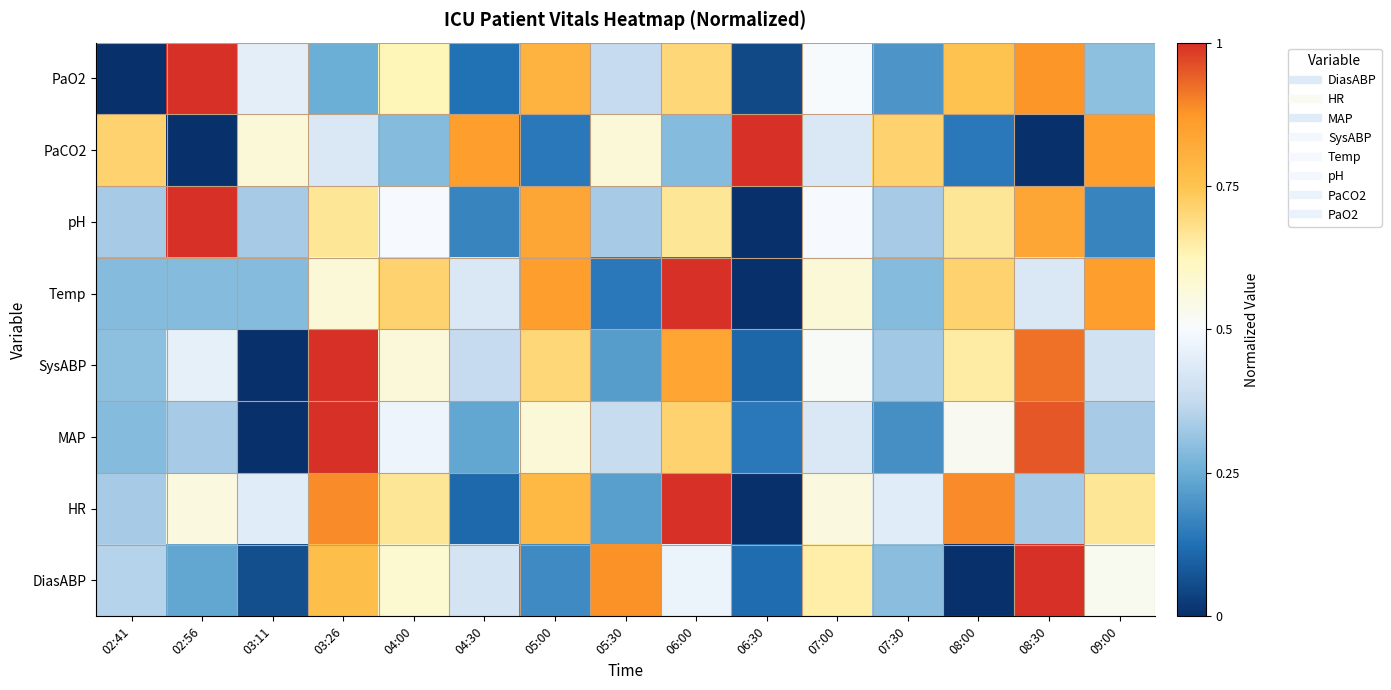

Reading left to right, transcribe all the data shown in this chart.

DiasABP: 02:41=0.4	02:56=0.2	03:11=0.1	03:26=0.8	04:00=0.6	04:30=0.4	05:00=0.2	05:30=0.9	06:00=0.5	06:30=0.1	07:00=0.6	07:30=0.3	08:00=0.0	08:30=1.0	09:00=0.5
HR: 02:41=0.3	02:56=0.6	03:11=0.4	03:26=0.9	04:00=0.7	04:30=0.1	05:00=0.8	05:30=0.2	06:00=1.0	06:30=0.0	07:00=0.6	07:30=0.4	08:00=0.9	08:30=0.3	09:00=0.7
MAP: 02:41=0.3	02:56=0.3	03:11=0.0	03:26=1.0	04:00=0.5	04:30=0.2	05:00=0.6	05:30=0.4	06:00=0.7	06:30=0.1	07:00=0.4	07:30=0.2	08:00=0.5	08:30=1.0	09:00=0.3
SysABP: 02:41=0.3	02:56=0.5	03:11=0.0	03:26=1.0	04:00=0.6	04:30=0.4	05:00=0.7	05:30=0.2	06:00=0.8	06:30=0.1	07:00=0.5	07:30=0.3	08:00=0.6	08:30=0.9	09:00=0.4
Temp: 02:41=0.3	02:56=0.3	03:11=0.3	03:26=0.6	04:00=0.7	04:30=0.4	05:00=0.9	05:30=0.1	06:00=1.0	06:30=0.0	07:00=0.6	07:30=0.3	08:00=0.7	08:30=0.4	09:00=0.9
pH: 02:41=0.3	02:56=1.0	03:11=0.3	03:26=0.7	04:00=0.5	04:30=0.2	05:00=0.8	05:30=0.3	06:00=0.7	06:30=0.0	07:00=0.5	07:30=0.3	08:00=0.7	08:30=0.8	09:00=0.2
PaCO2: 02:41=0.7	02:56=0.0	03:11=0.6	03:26=0.4	04:00=0.3	04:30=0.9	05:00=0.1	05:30=0.6	06:00=0.3	06:30=1.0	07:00=0.4	07:30=0.7	08:00=0.1	08:30=0.0	09:00=0.9
PaO2: 02:41=0.0	02:56=1.0	03:11=0.5	03:26=0.2	04:00=0.6	04:30=0.1	05:00=0.8	05:30=0.4	06:00=0.7	06:30=0.1	07:00=0.5	07:30=0.2	08:00=0.8	08:30=0.9	09:00=0.3